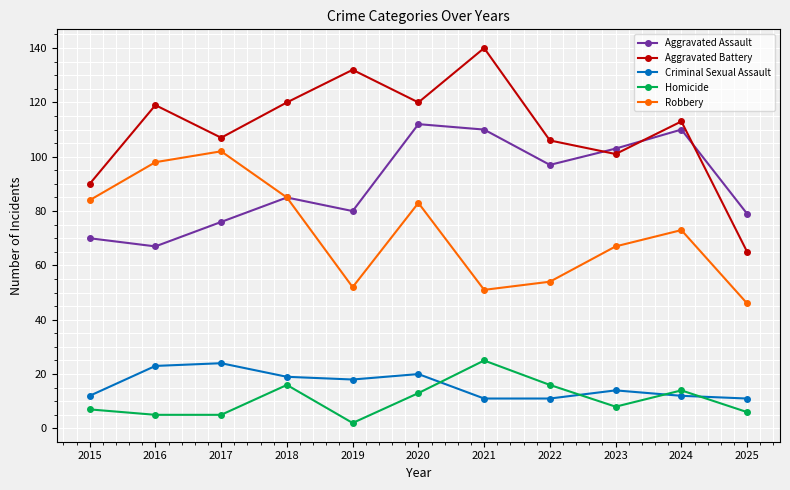

How many data points does each series have?

11